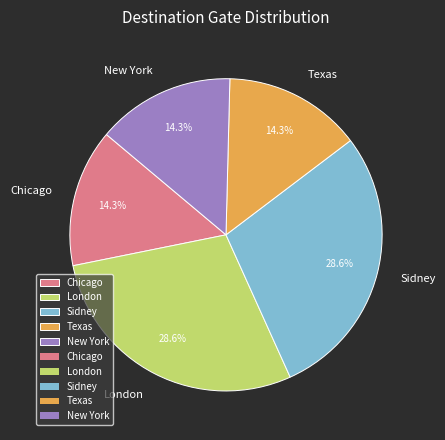

Approximately how many times larger is the value at London compared to Texas?

2.0